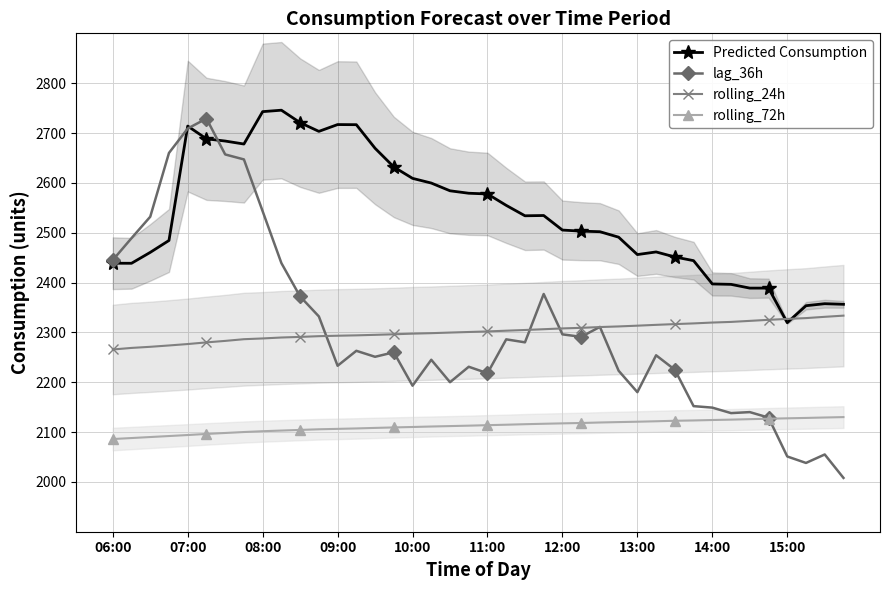

Is the value of Predicted Consumption at 26 greater than the value of rolling_72h at 23?

Yes